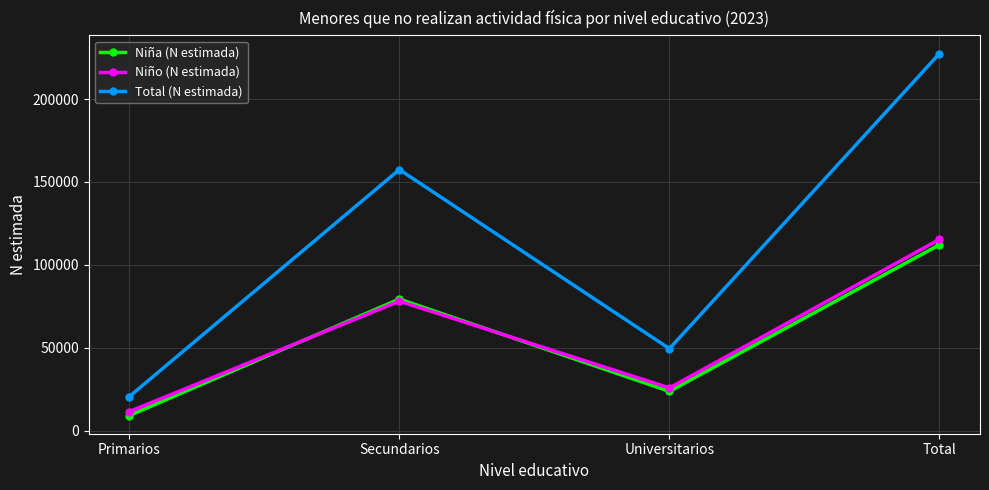

What is the sum of all Total (N estimada) values?

454862